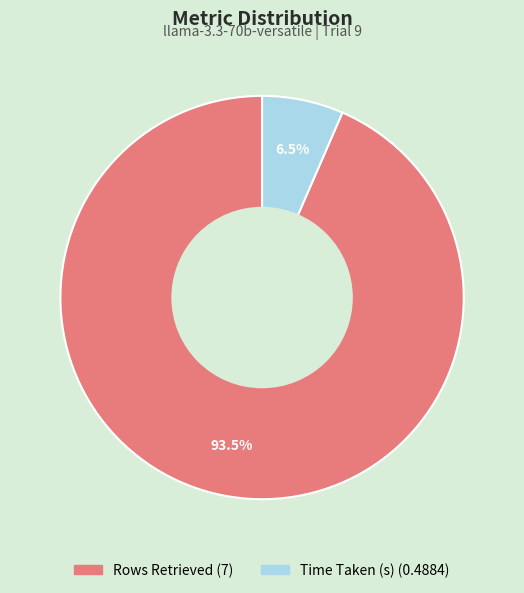

What percentage do Time Taken (s) and Rows Retrieved together represent?

100.0%